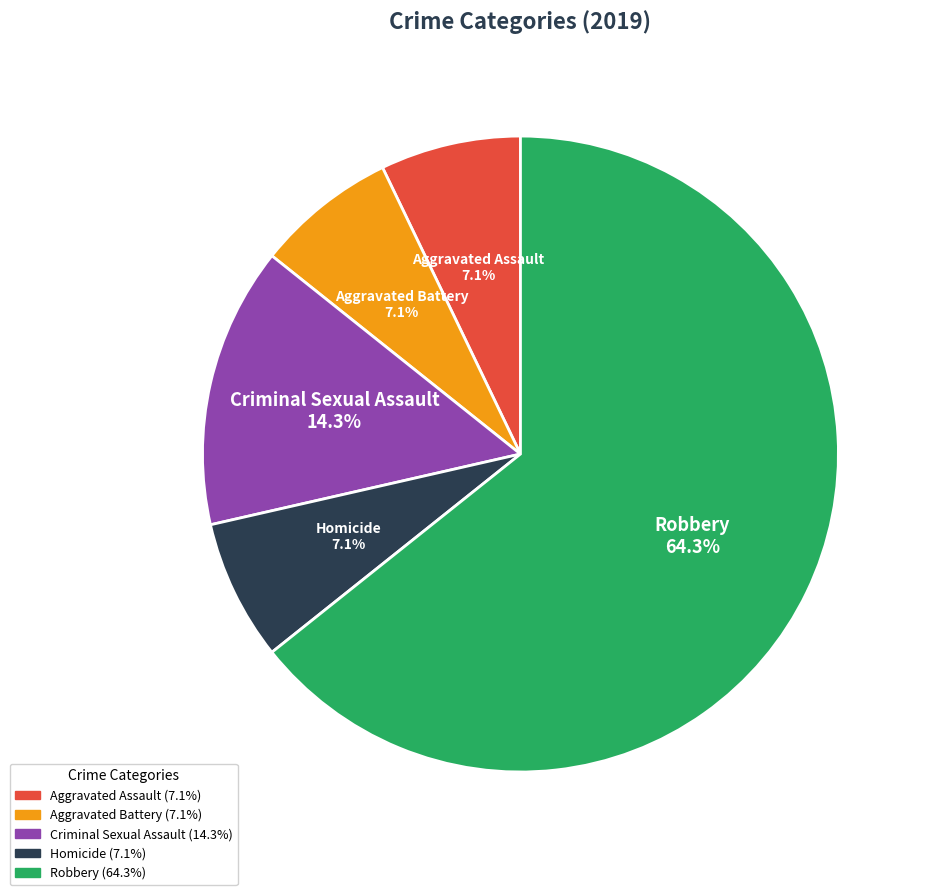

Does any single category account for the majority?

Yes